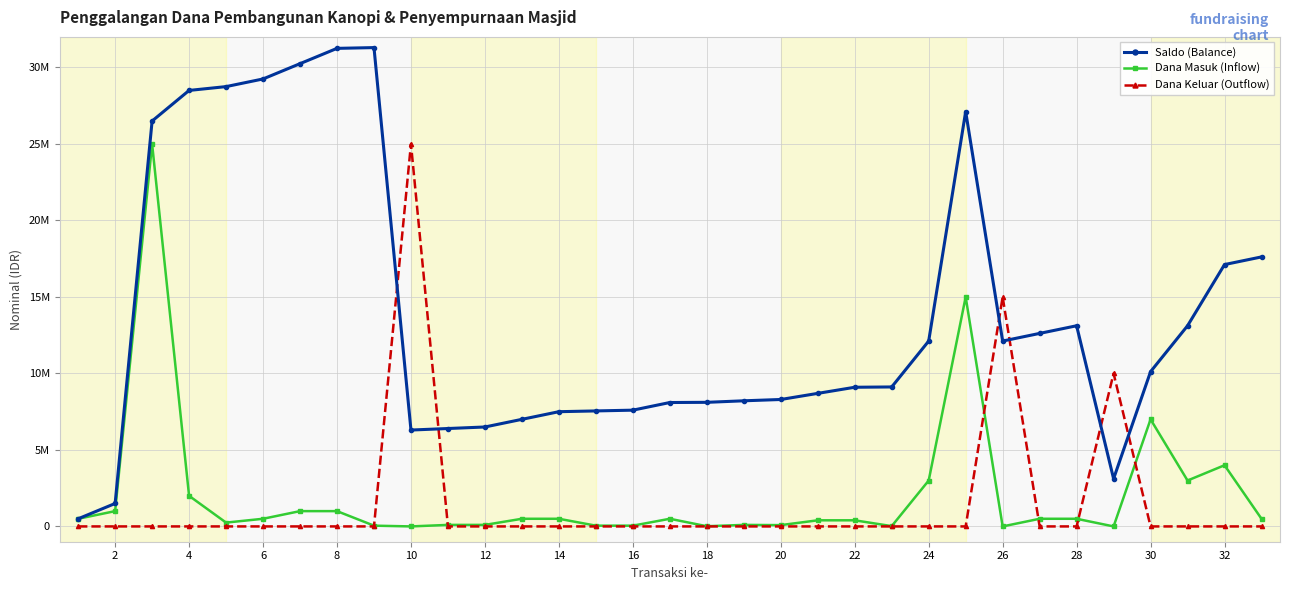

What is the lowest value of the Saldo (Balance) series?

500000